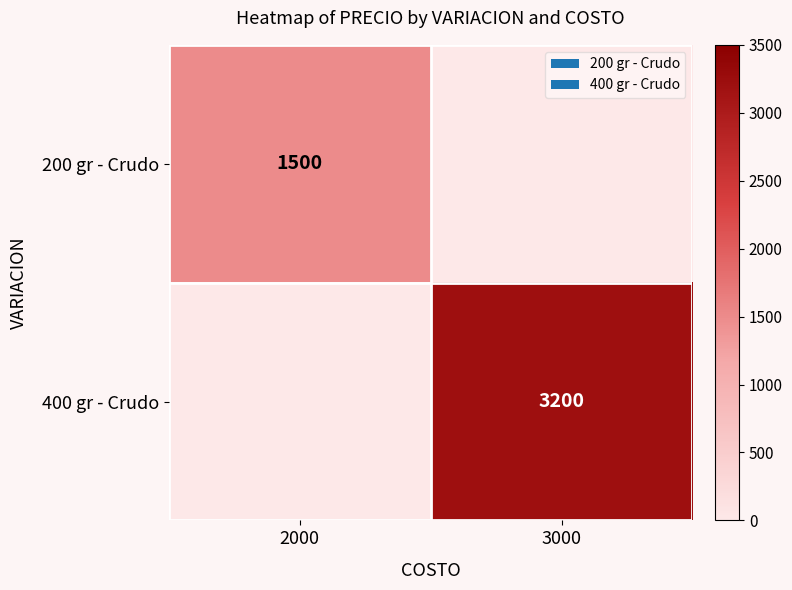

The value of 200 gr - Crudo at 2000 is 1500. True or false?

True